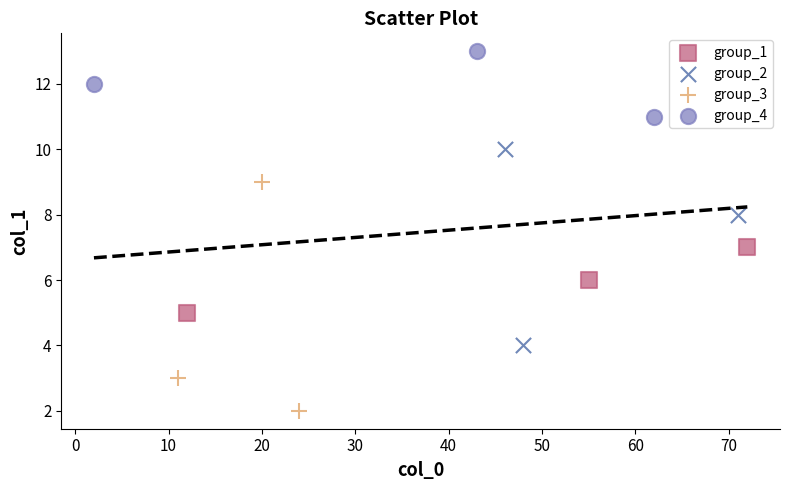

Which series has the largest Y range (max minus min)?

group_3